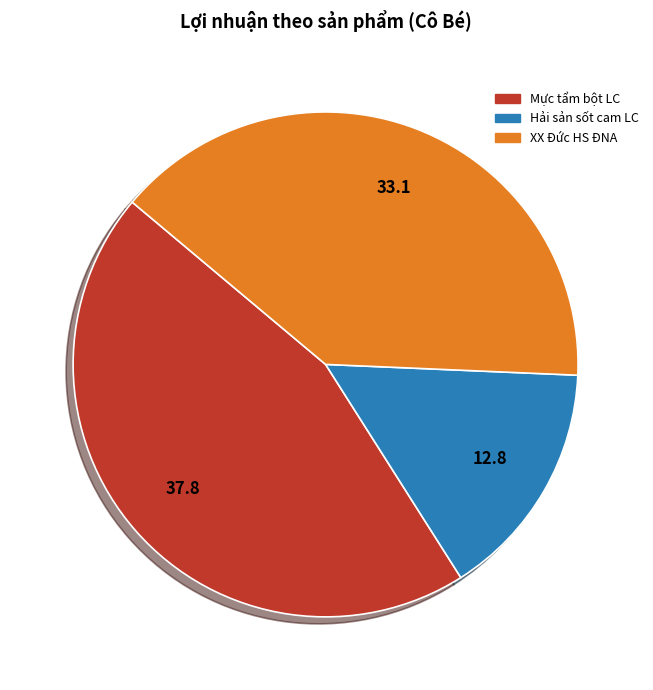

Is Mực tẩm bột LC the majority of the pie?

No